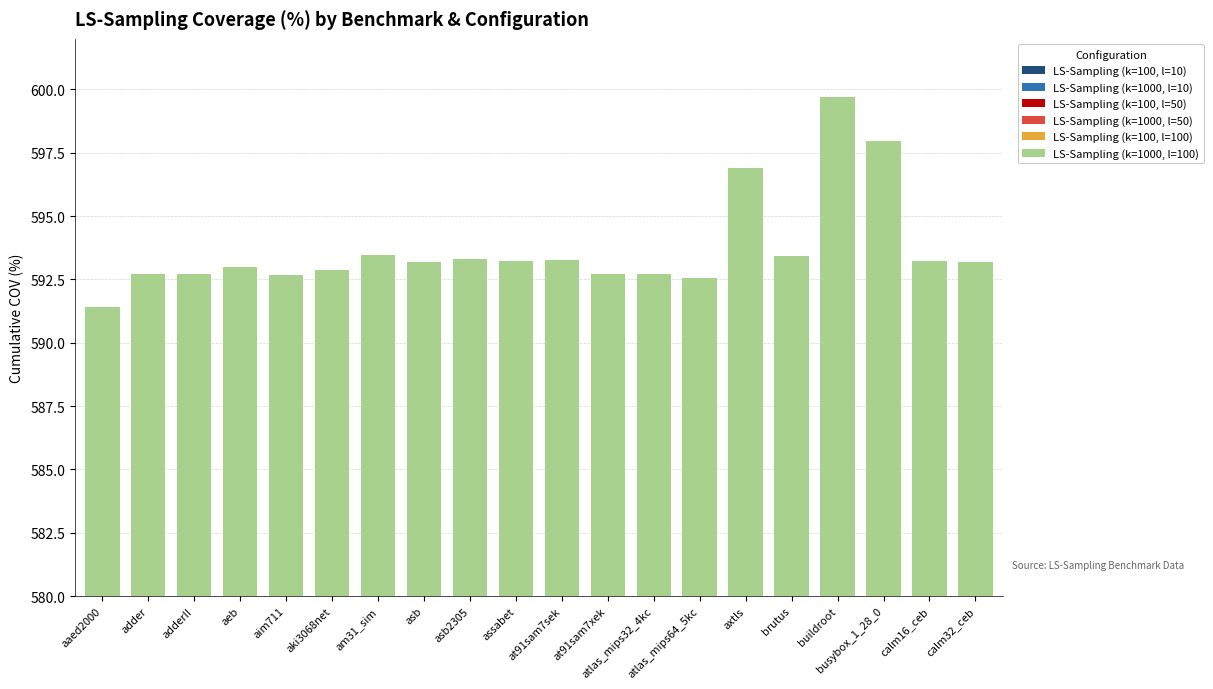

What is the label of the 4th bar from the right?

buildroot